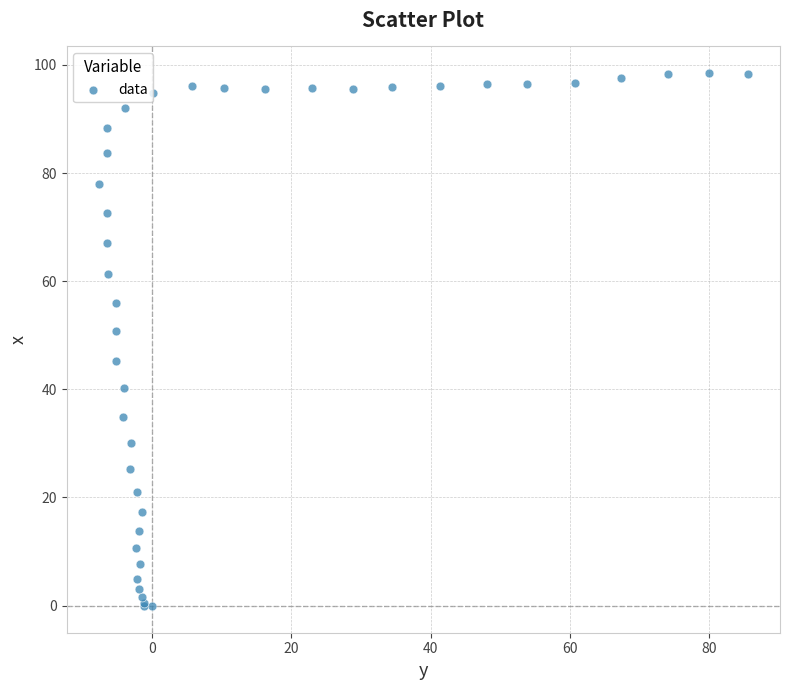

What Y value in the scatter plot is closest to 49?

50.7